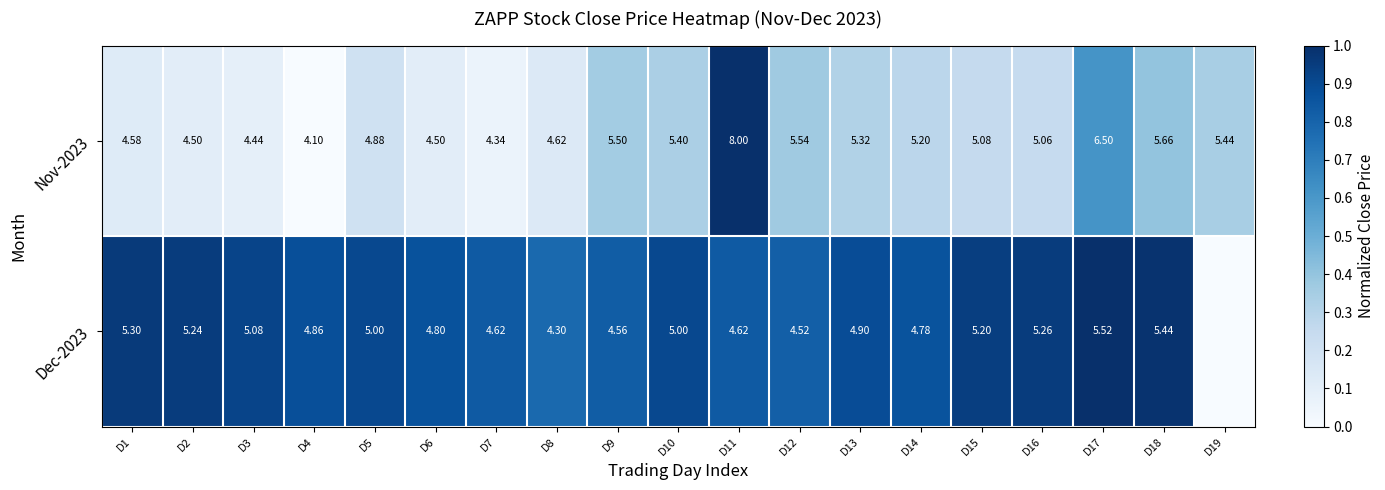

Is the value of Nov-2023 at D1 greater than the value of Dec-2023 at D6?

No